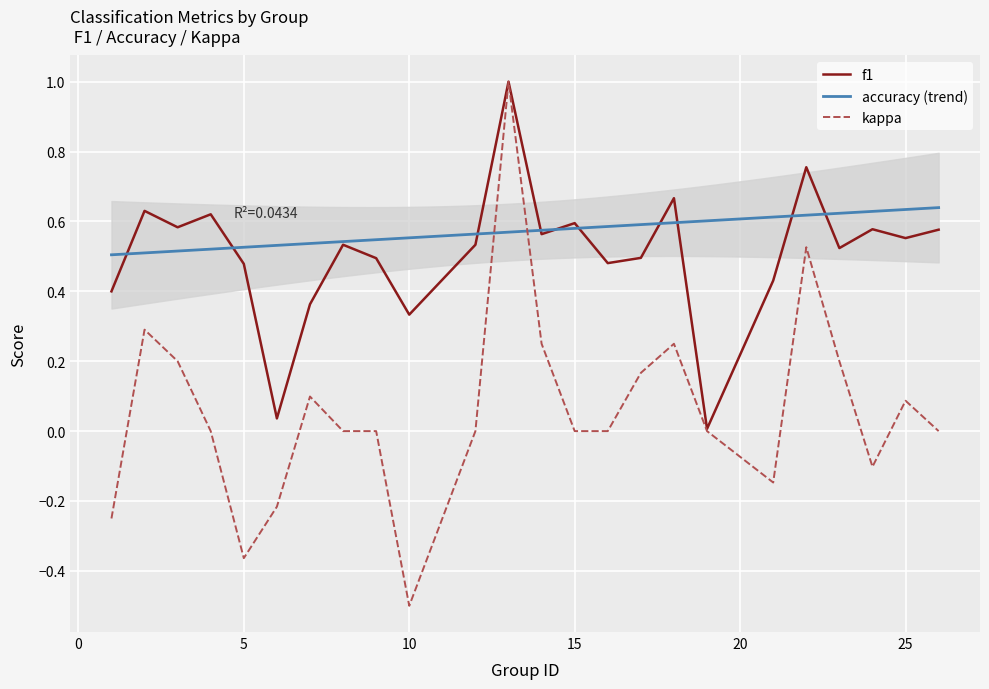

Is it true that kappa equals 0.3 at 18?

True